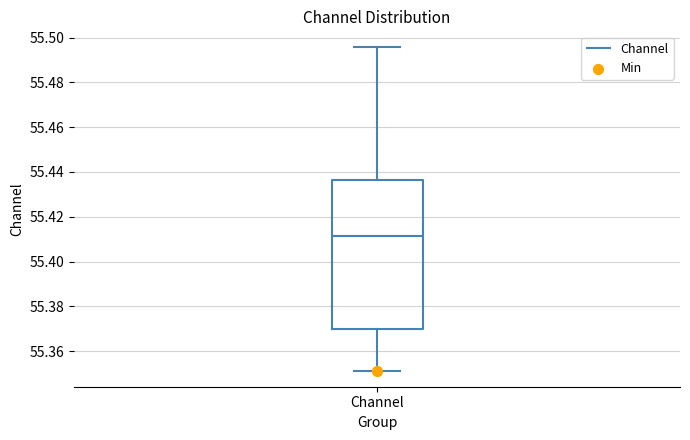

Transcribe this box plot: give where the median line is, the range the box spans, and where the two whiskers end, as read against the y-axis. The values are not printed on the chart, so give them approximately, as read against the axis.

median 55.412, box 55.370 to 55.436, whiskers 55.352 to 55.496